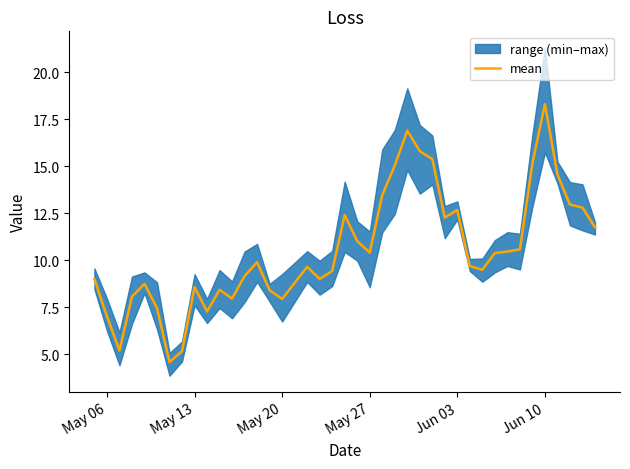

What is the smallest value displayed?

4.6